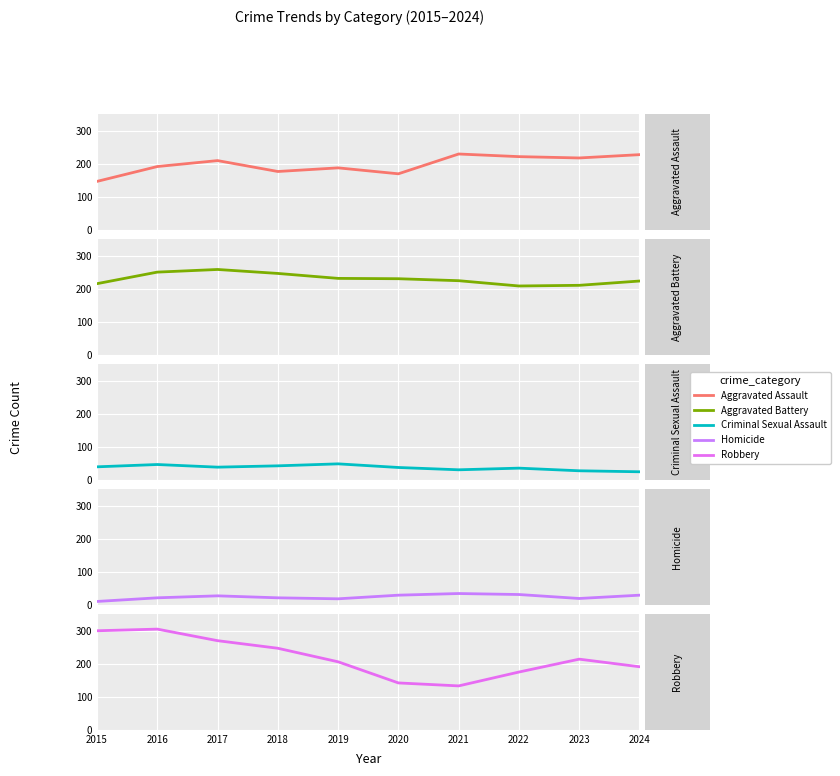

Which series has the largest range (max minus min)?

Robbery